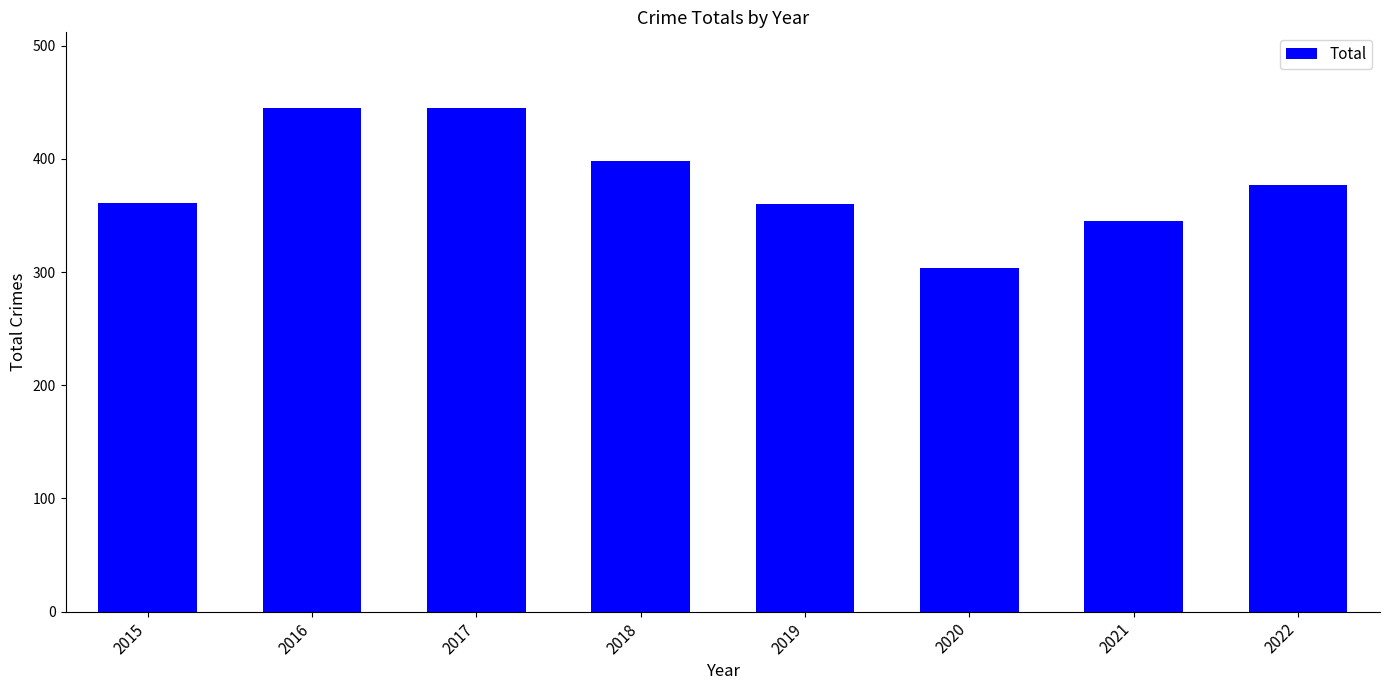

What value does the data have at 2022, to the nearest 10?

380